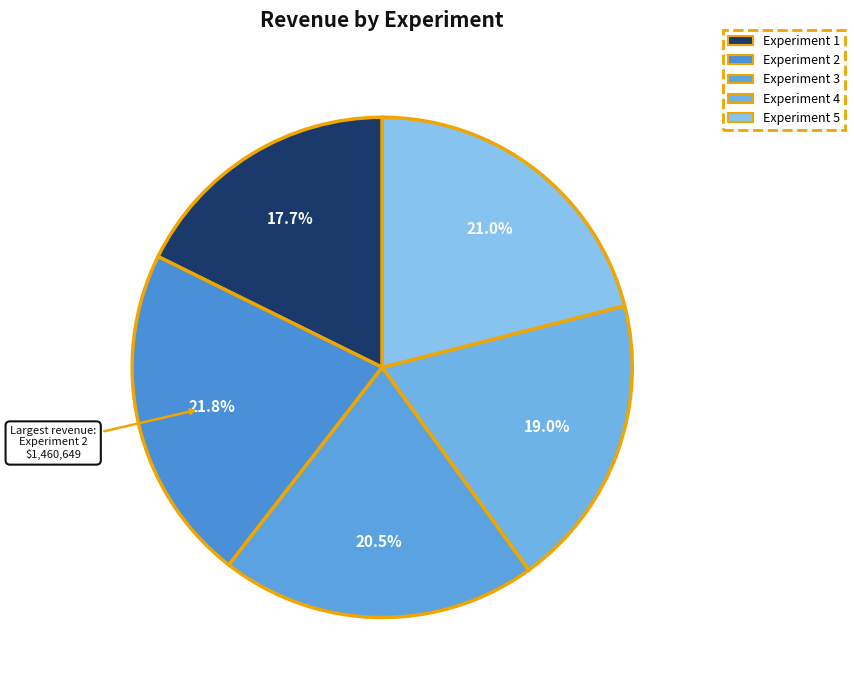

True or false: Experiment 4 accounts for 31% of the total.

False